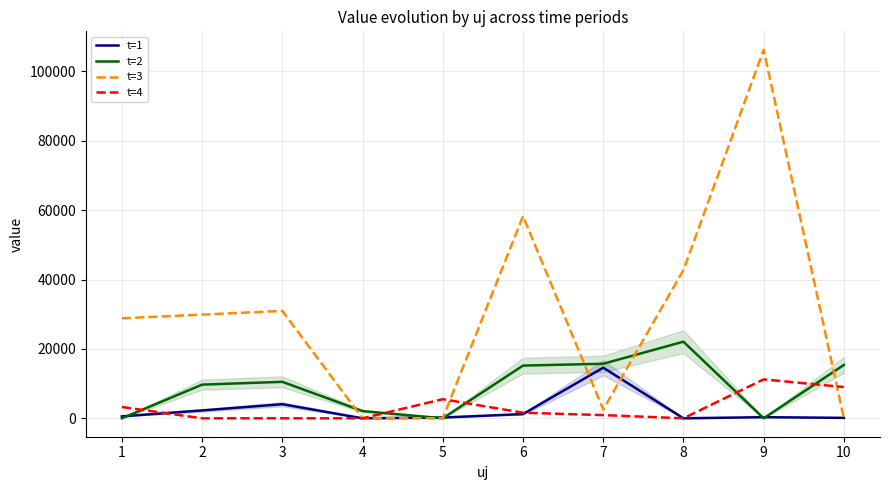

How many data points in t=2 are less than 10512?

5